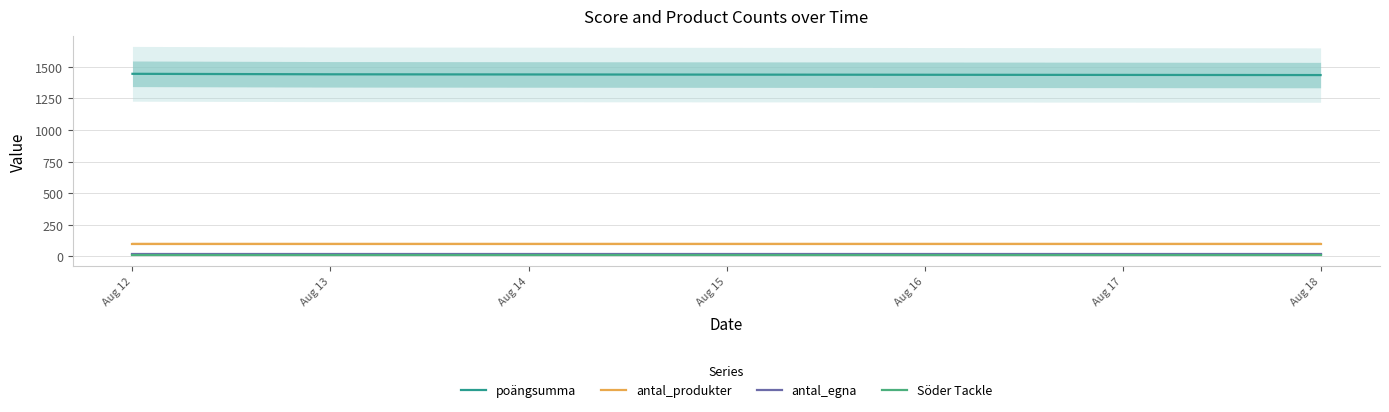

Which series has the largest range (max minus min)?

poängsumma